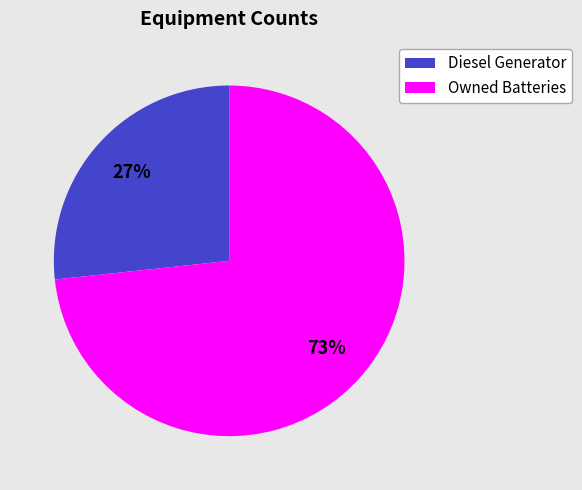

How many segments does this pie chart have?

2